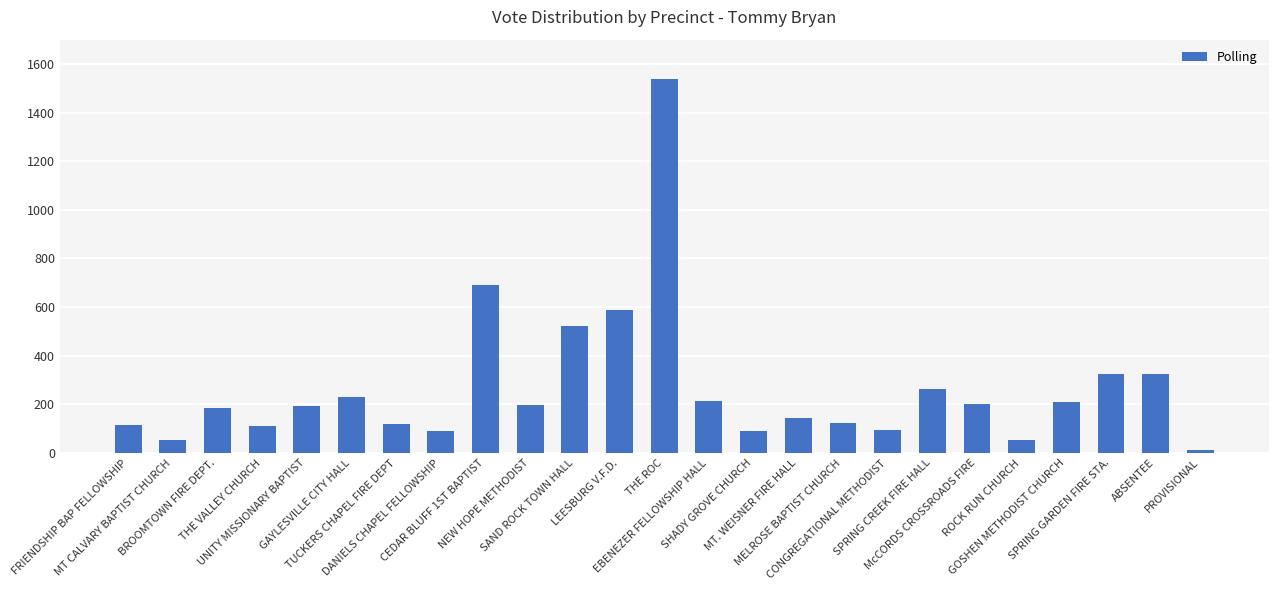

What is the label of the 3rd bar from the right?

SPRING GARDEN FIRE STA.